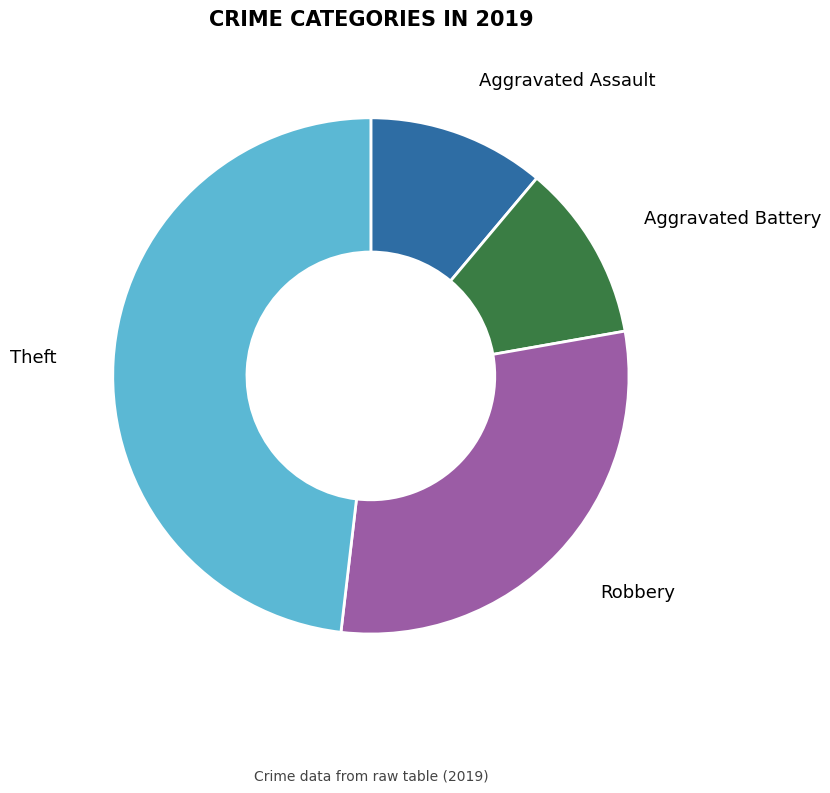

What is the largest slice in the pie chart?

Theft